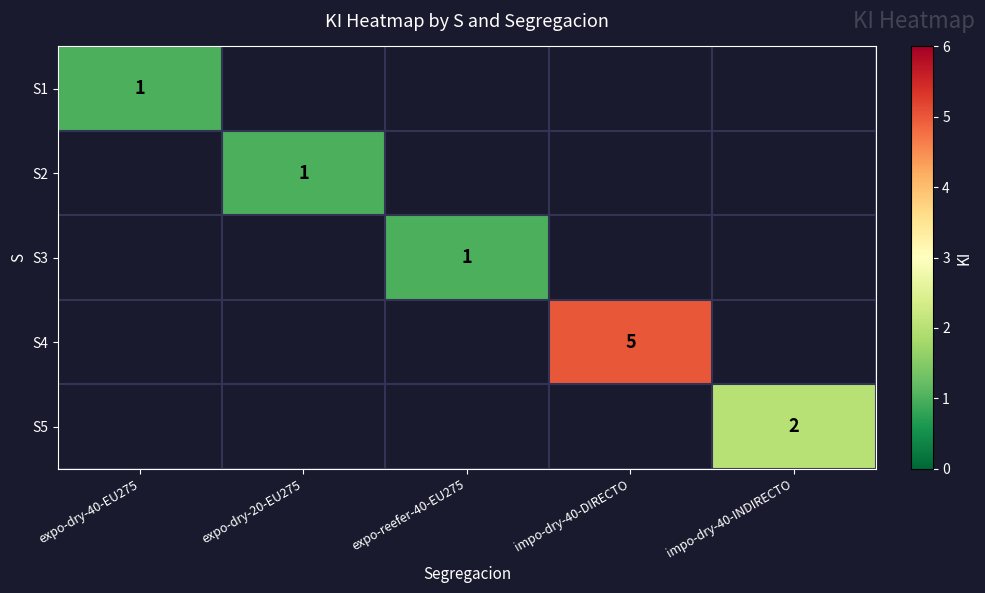

True or false: S1 has a value of 1 at expo-dry-40-EU275.

True